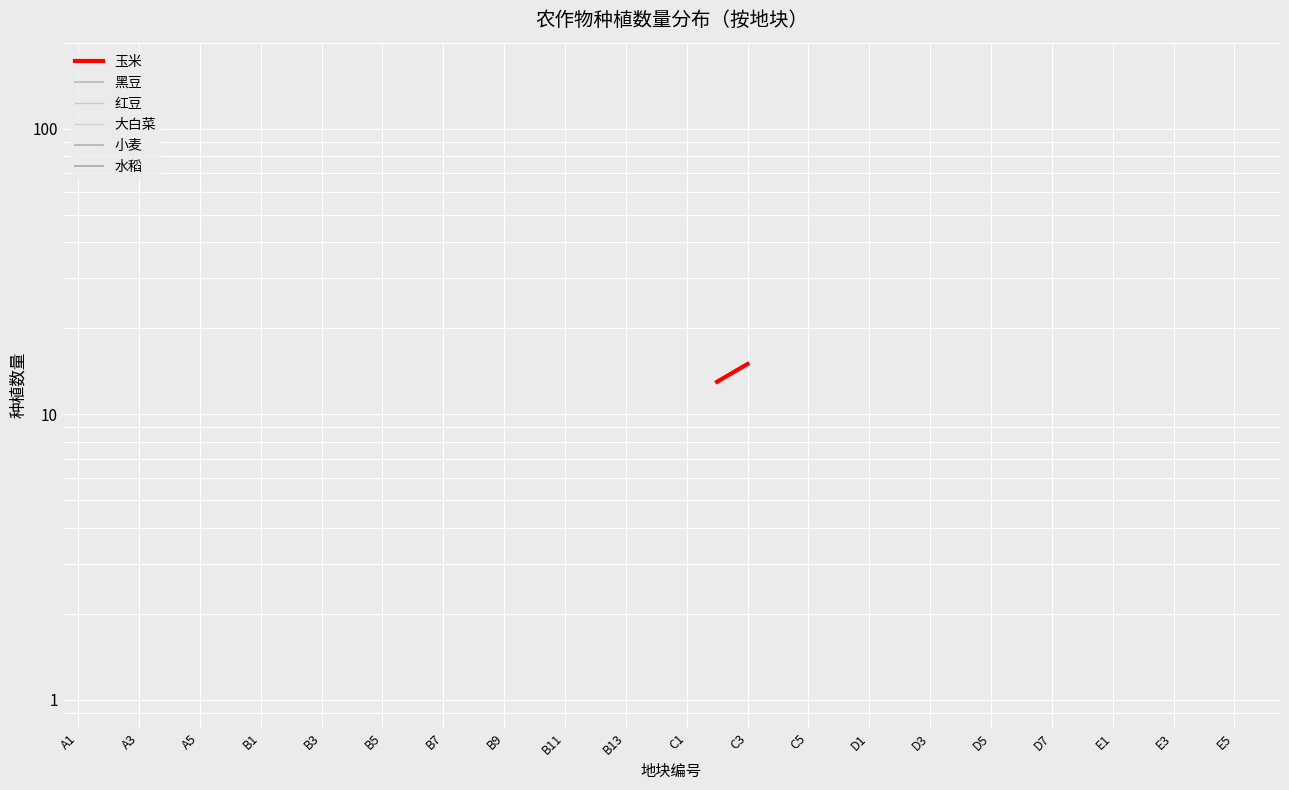

Is this an area chart (filled region under the line)?

No